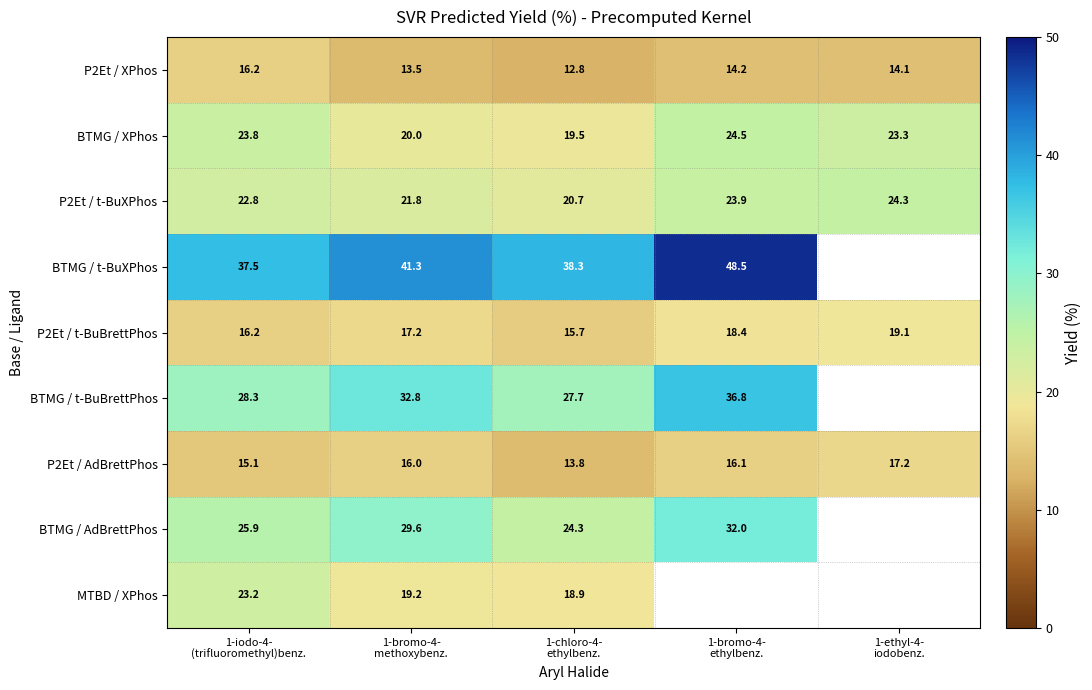

Where is BTMG / t-BuXPhos nearest to the value 42?

1-bromo-4- methoxybenz.